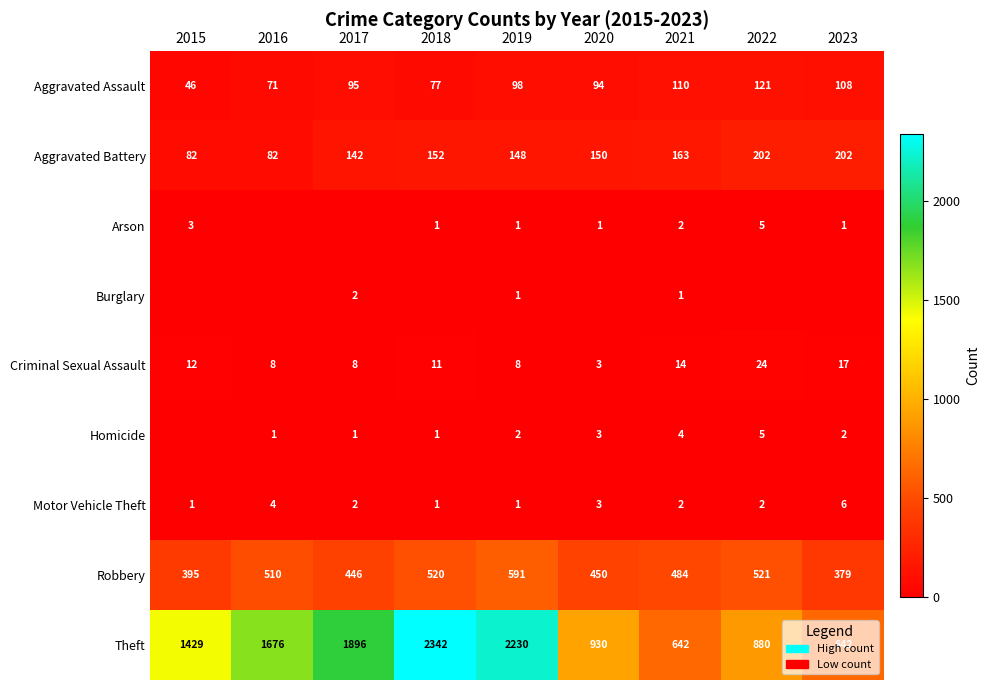

At which label is Aggravated Assault closest to 83?

2018